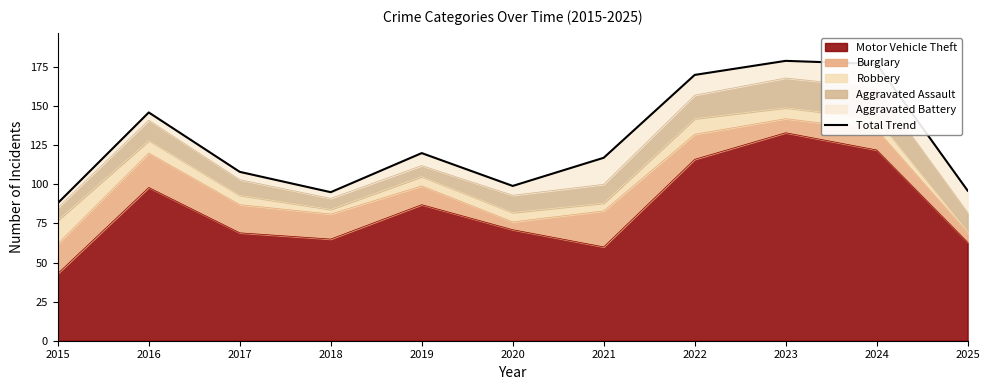

True or false: the data shows 39 at 2023.

False